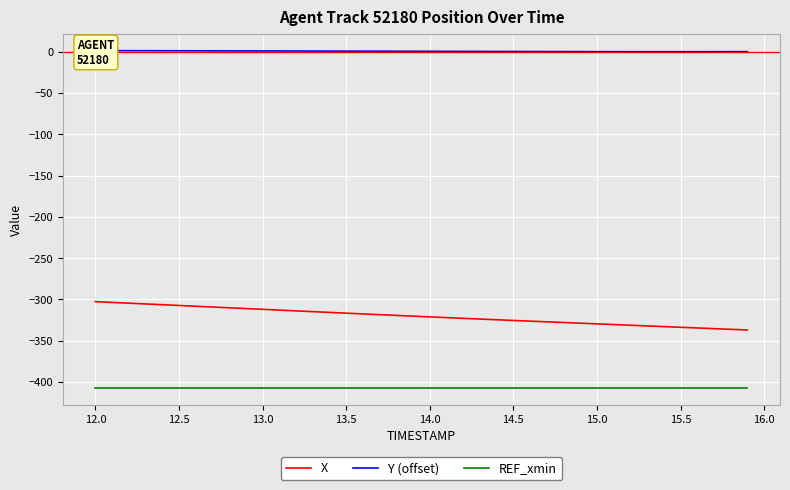

True or false: Y (offset) and REF_xmin intersect in this chart.

False